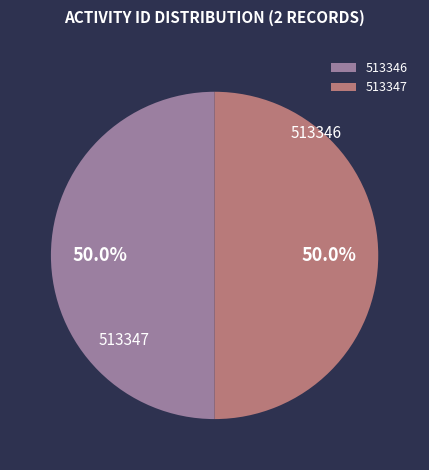

The 513347 slice represents 56% of the pie. True or false?

False